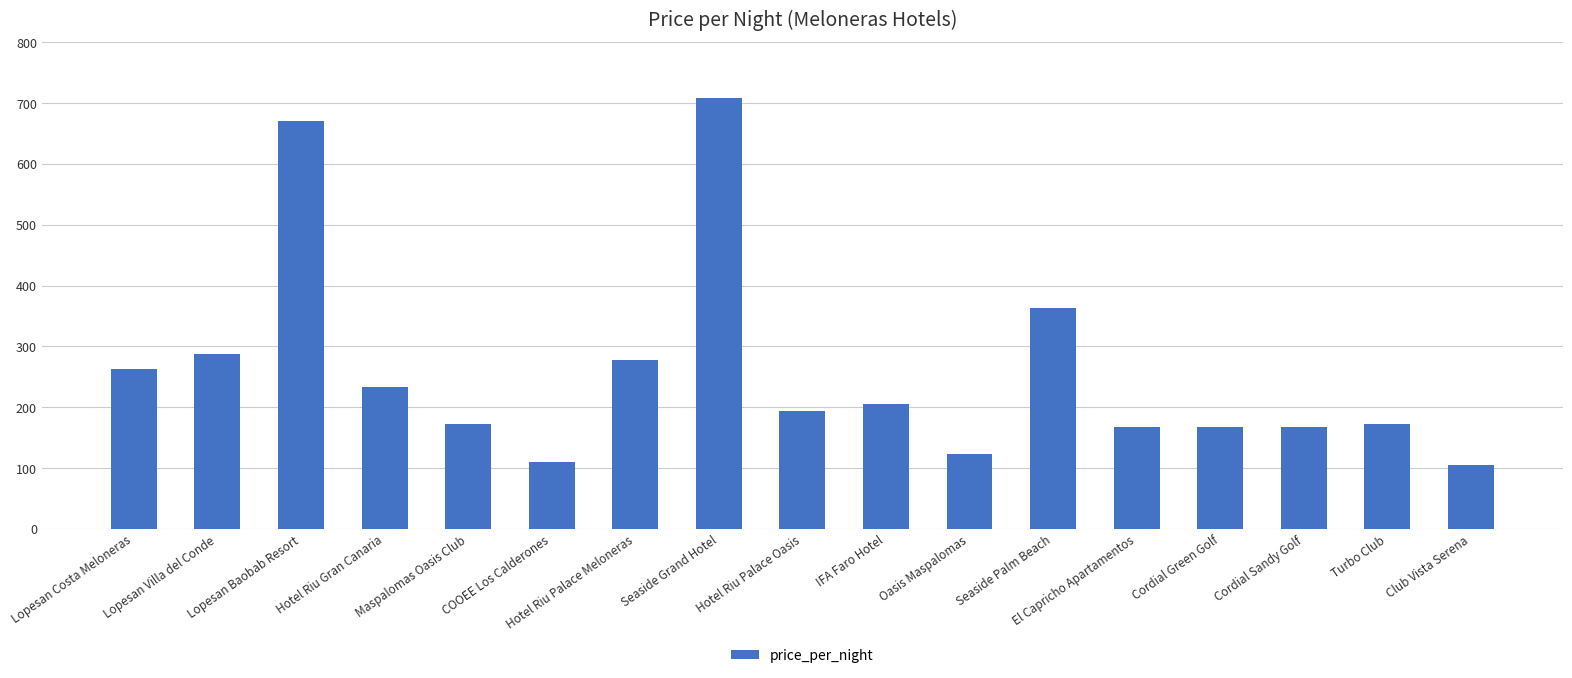

The value at IFA Faro Hotel is 206. True or false?

True